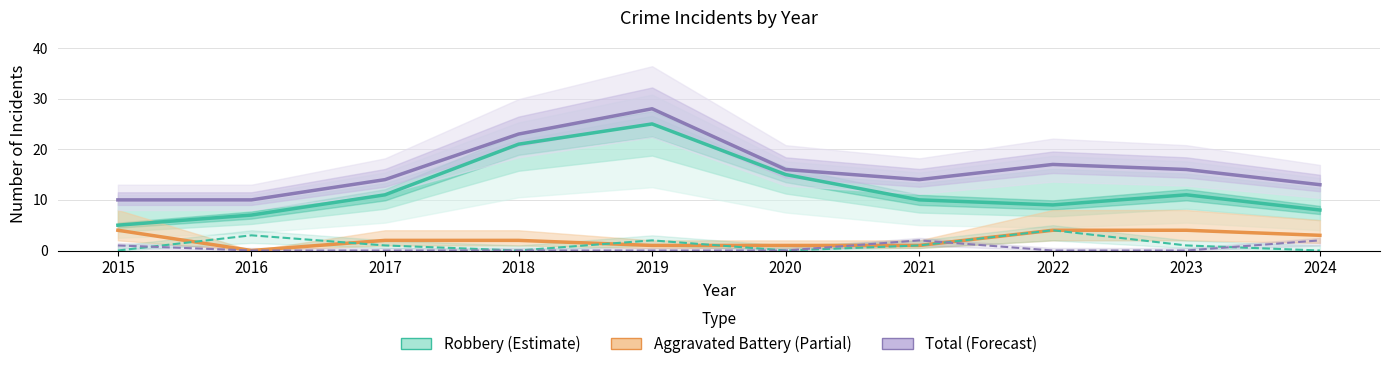

True or false: Total (Forecast) and Aggravated Assault intersect in this chart.

False